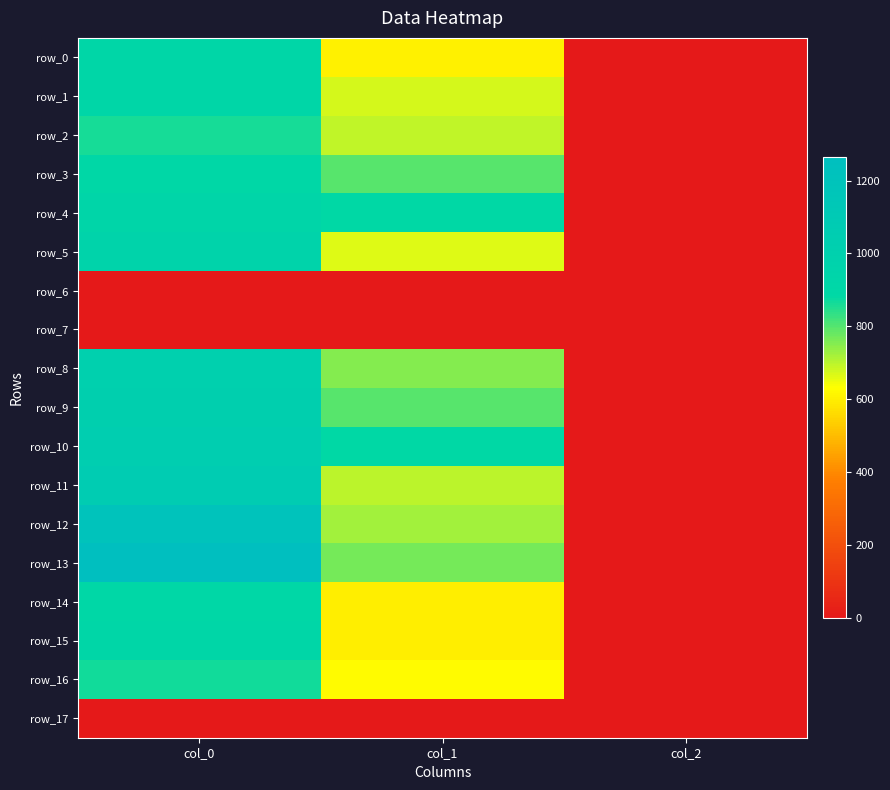

Reading left to right, list all the values displayed in this chart.

row_0: col_0=913.3	col_1=604.1	col_2=2.0
row_1: col_0=910.0	col_1=675.0	col_2=2.0
row_2: col_0=863.3	col_1=691.9	col_2=2.0
row_3: col_0=893.3	col_1=796.5	col_2=2.0
row_4: col_0=923.3	col_1=887.6	col_2=2.0
row_5: col_0=953.3	col_1=664.9	col_2=2.0
row_6: col_0=0.0	col_1=0.0	col_2=0.0
row_7: col_0=0.0	col_1=0.0	col_2=0.0
row_8: col_0=1010.0	col_1=752.6	col_2=2.0
row_9: col_0=1013.3	col_1=796.5	col_2=2.0
row_10: col_0=1040.0	col_1=884.2	col_2=2.0
row_11: col_0=1070.0	col_1=698.6	col_2=2.0
row_12: col_0=1200.0	col_1=722.2	col_2=2.0
row_13: col_0=1263.3	col_1=769.5	col_2=2.0
row_14: col_0=893.3	col_1=597.4	col_2=2.0
row_15: col_0=916.7	col_1=597.4	col_2=2.0
row_16: col_0=866.7	col_1=624.4	col_2=2.0
row_17: col_0=0.0	col_1=0.0	col_2=0.0